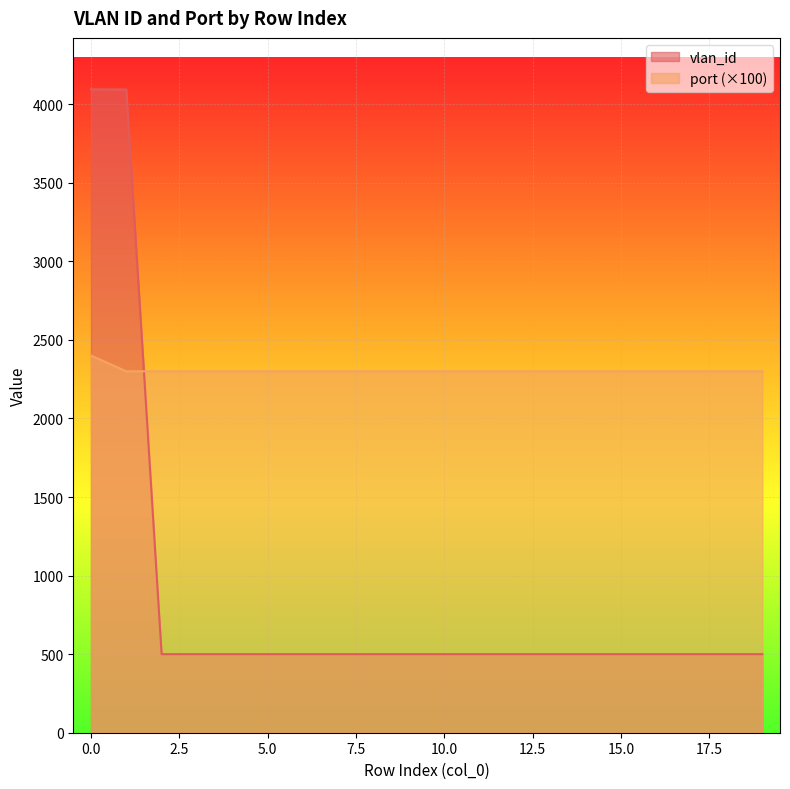

Reading left to right, list all the values displayed in this chart.

vlan_id: 4094	4093	500	500	500	500	500	500	500	500	500	500	500	500	500	500	500	500	500	500
port: 2400	2300	2300	2300	2300	2300	2300	2300	2300	2300	2300	2300	2300	2300	2300	2300	2300	2300	2300	2300